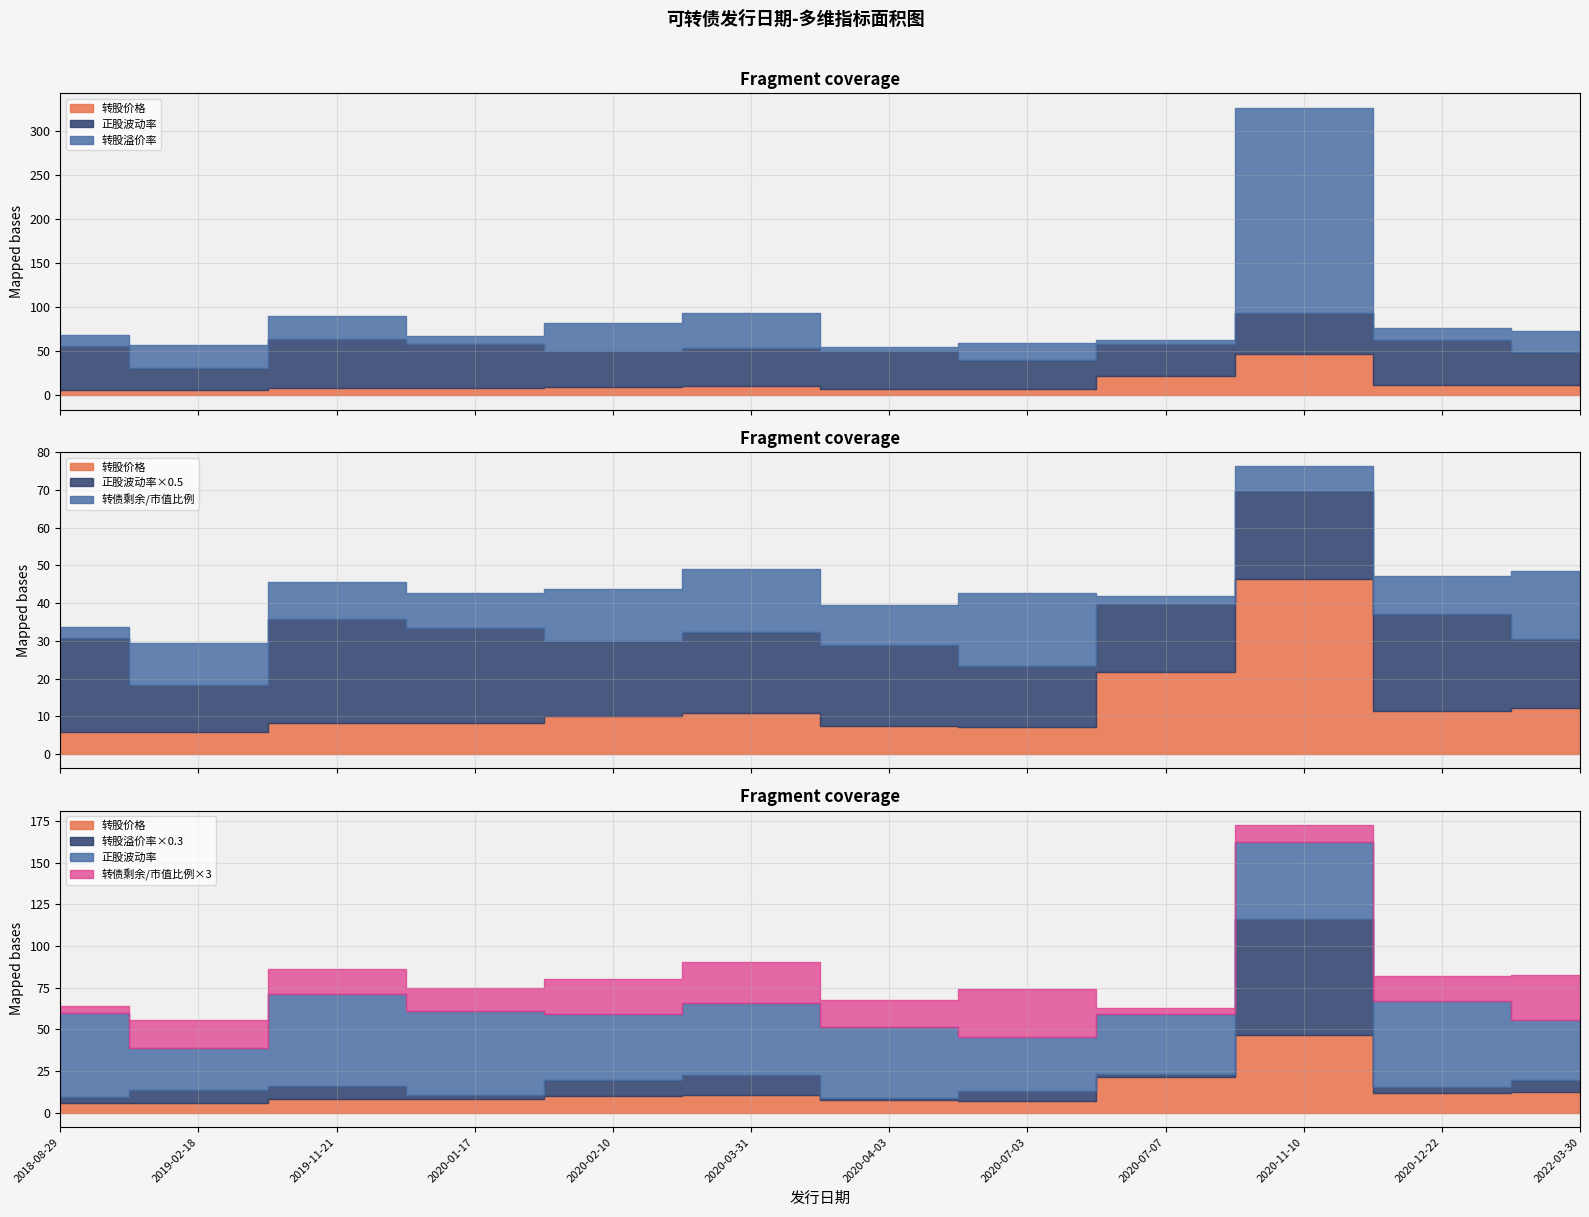

How many lines are shown in the chart?

4